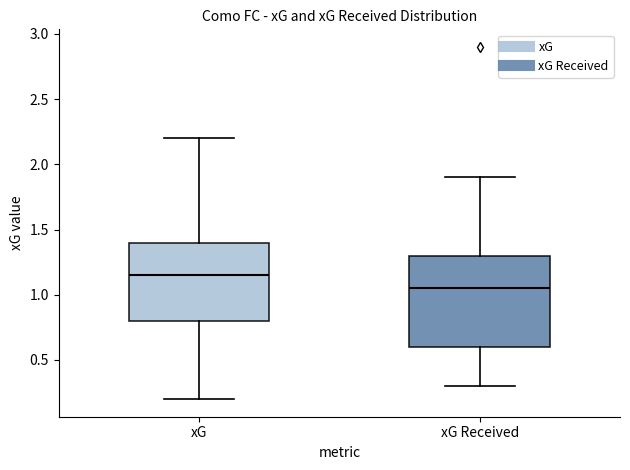

Reading left to right, transcribe this box plot: for each box, give where its median line is, the range the box spans, and where its two whiskers end, as read against the y-axis. The values are not printed on the chart, so give them approximately, as read against the axis.

xG: median 1.15, box 0.80 to 1.40, whiskers 0.20 to 2.20
xG Received: median 1.05, box 0.60 to 1.30, whiskers 0.30 to 1.90